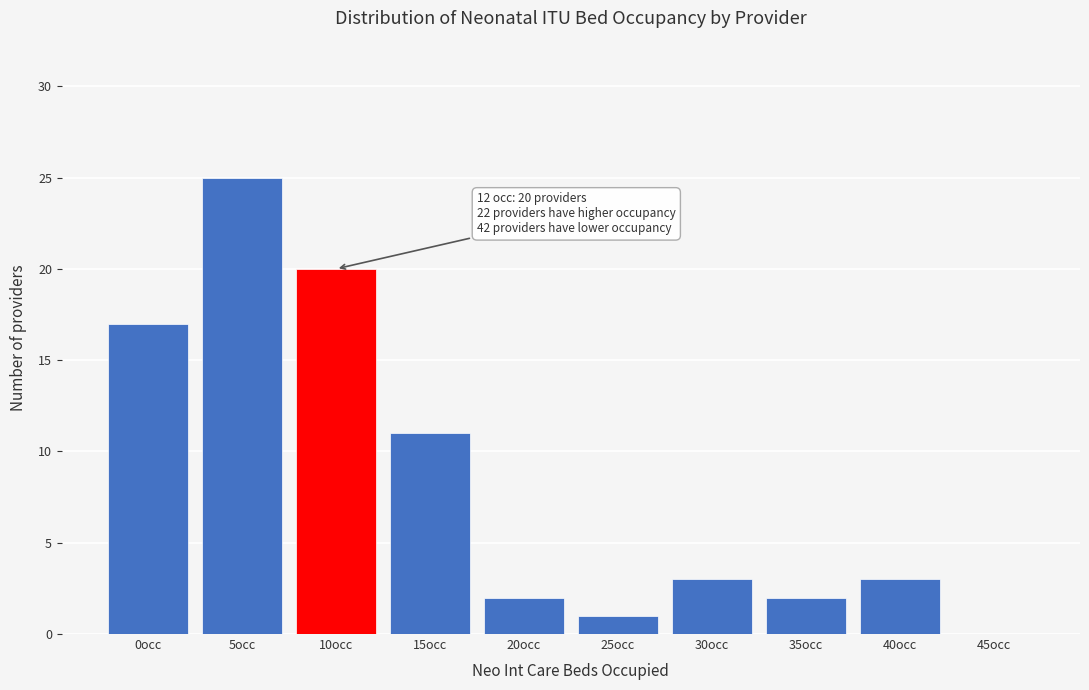

Reading left to right, extract all data points from this chart.

0occ=17	5occ=25	10occ=20	15occ=11	20occ=2	25occ=1	30occ=3	35occ=2	40occ=3	45occ=0